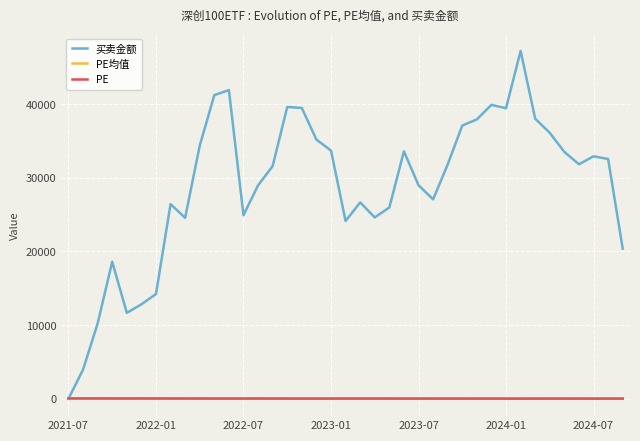

Which series has the largest range (max minus min)?

买卖金额